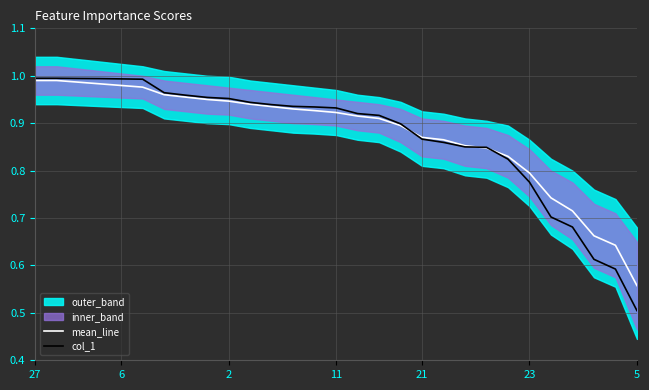

At which label does mean_line reach its minimum?

5